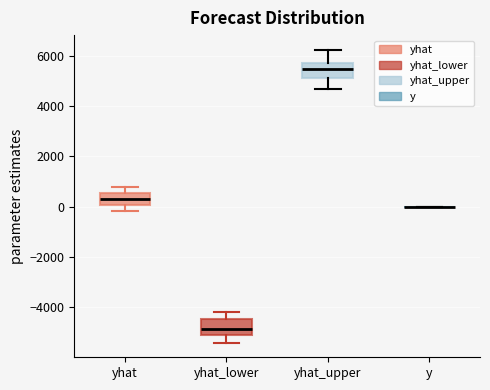

Where does the lower whisker of the box for yhat end on the y-axis? The values are not printed on the chart, so give them approximately, as read against the axis.

-200